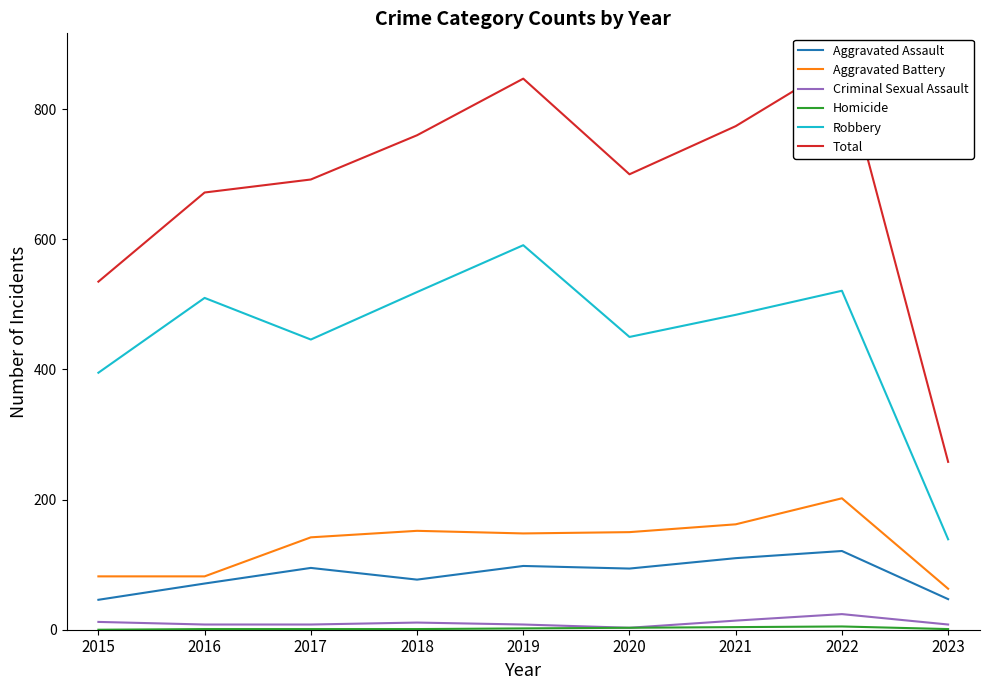

Reading left to right, transcribe all the data shown in this chart.

Aggravated Assault: 2015=46	2016=71	2017=95	2018=77	2019=98	2020=94	2021=110	2022=121	2023=47
Aggravated Battery: 2015=82	2016=82	2017=142	2018=152	2019=148	2020=150	2021=162	2022=202	2023=63
Criminal Sexual Assault: 2015=12	2016=8	2017=8	2018=11	2019=8	2020=3	2021=14	2022=24	2023=8
Homicide: 2015=0	2016=1	2017=1	2018=1	2019=2	2020=3	2021=4	2022=5	2023=1
Robbery: 2015=395	2016=510	2017=446	2018=519	2019=591	2020=450	2021=484	2022=521	2023=139
Total: 2015=535	2016=672	2017=692	2018=760	2019=847	2020=700	2021=774	2022=873	2023=258